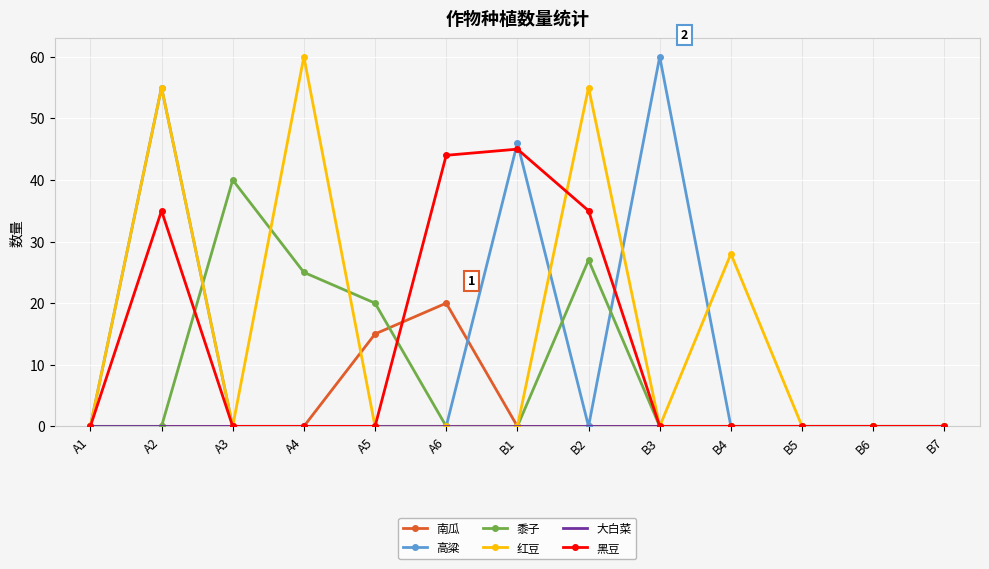

Is it true that 红豆 equals 91 at A4?

False